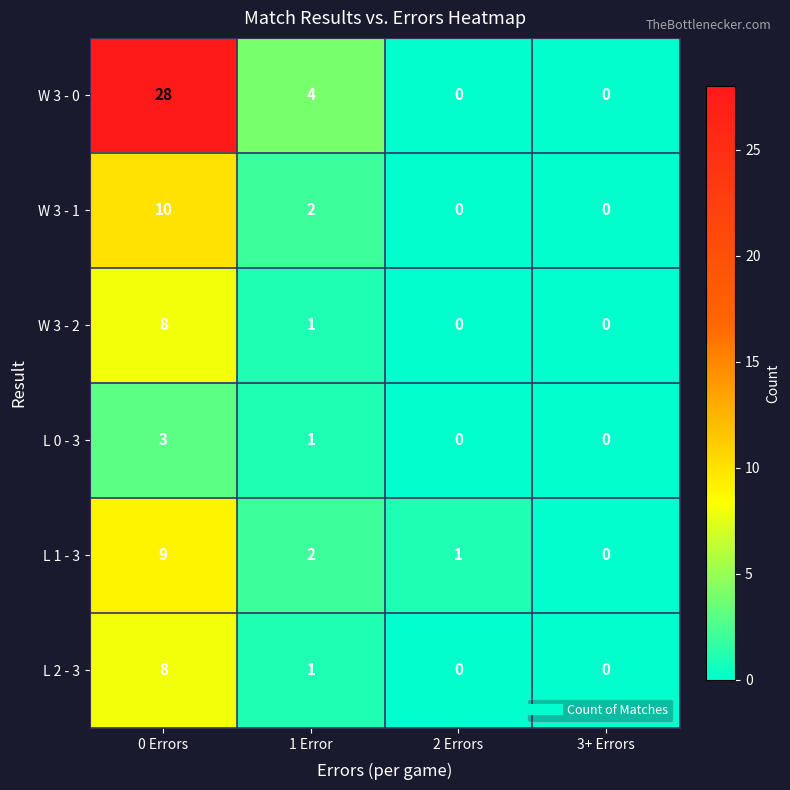

Count the number of categories in the chart.

4